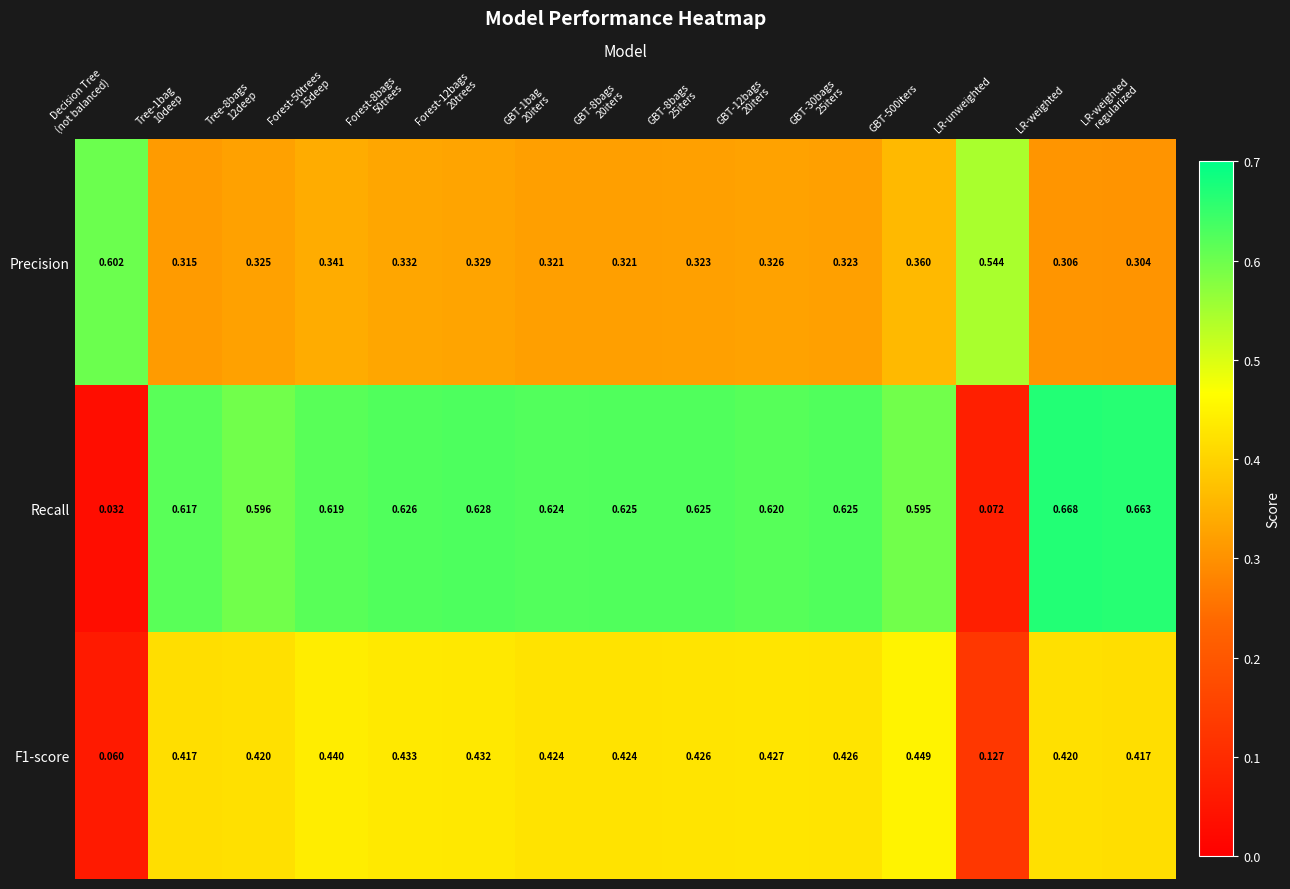

At which category is the sum across all series the highest?

GBT-500iters